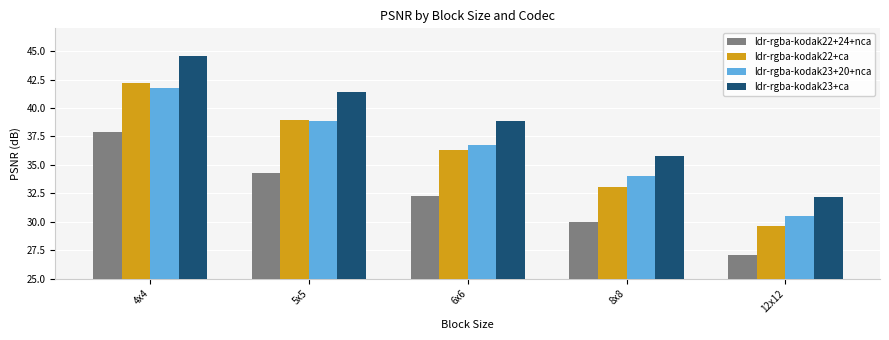

Reading left to right, extract all data points from this chart.

ldr-rgba-kodak22+24+nca: 37.9	34.3	32.3	30.0	27.1
ldr-rgba-kodak22+ca: 42.2	39.0	36.4	33.1	29.6
ldr-rgba-kodak23+20+nca: 41.8	38.8	36.8	34.0	30.5
ldr-rgba-kodak23+ca: 44.6	41.4	38.9	35.8	32.2